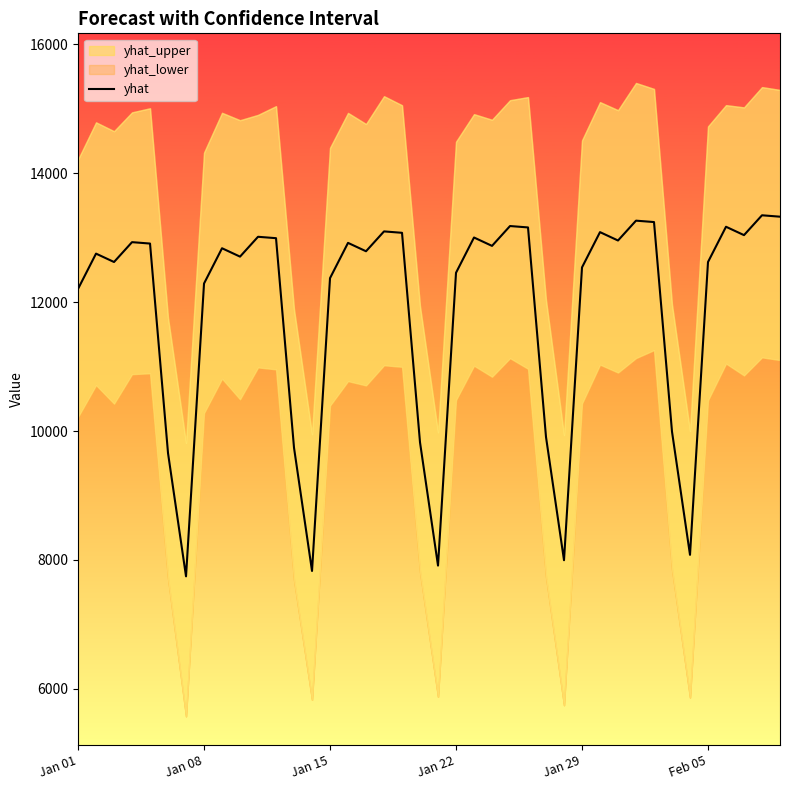

What is the minimum value for yhat?

7745.7